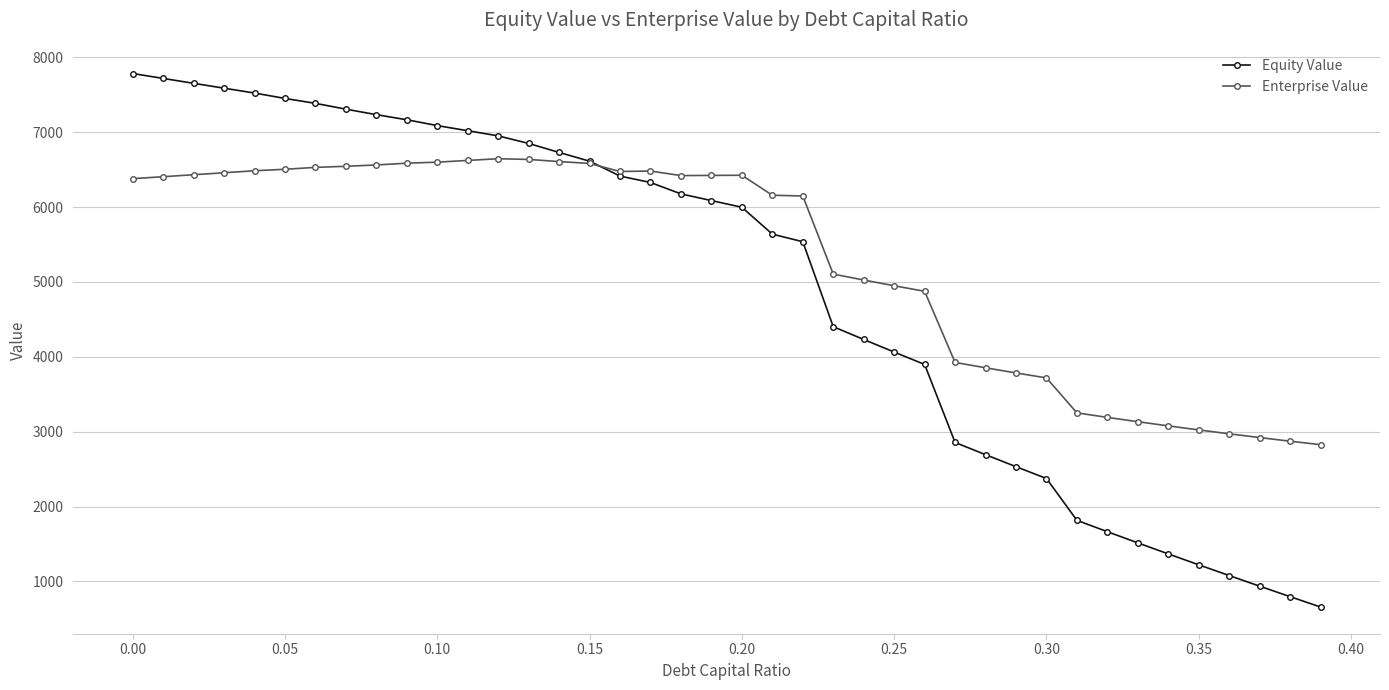

Which series has the largest total across all categories?

Enterprise Value